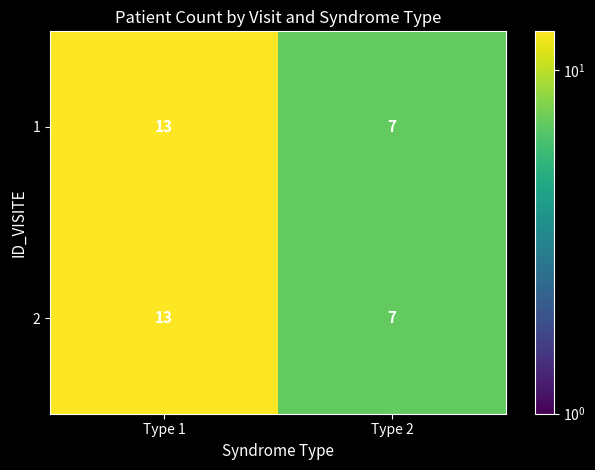

What is the approximate value of 2 at Type 1?

13